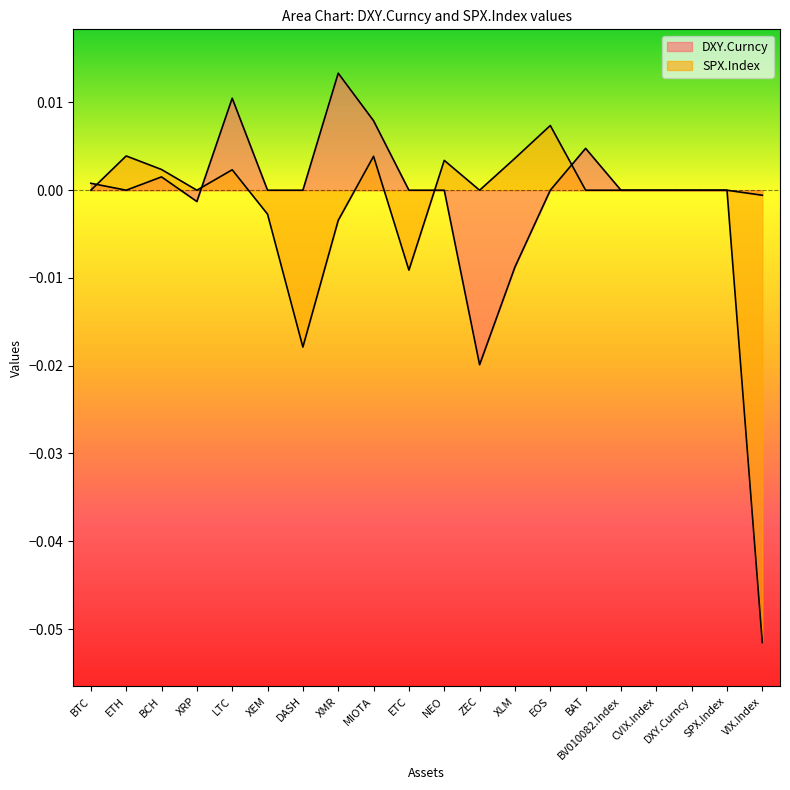

Is it true that DXY.Curncy equals 0.0 at BV010082.Index?

False